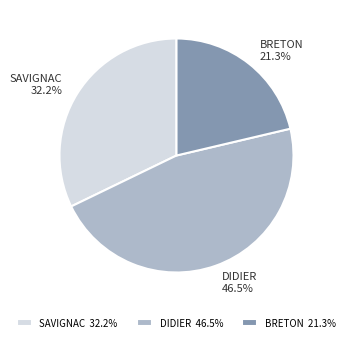

Which slice is the largest?

DIDIER